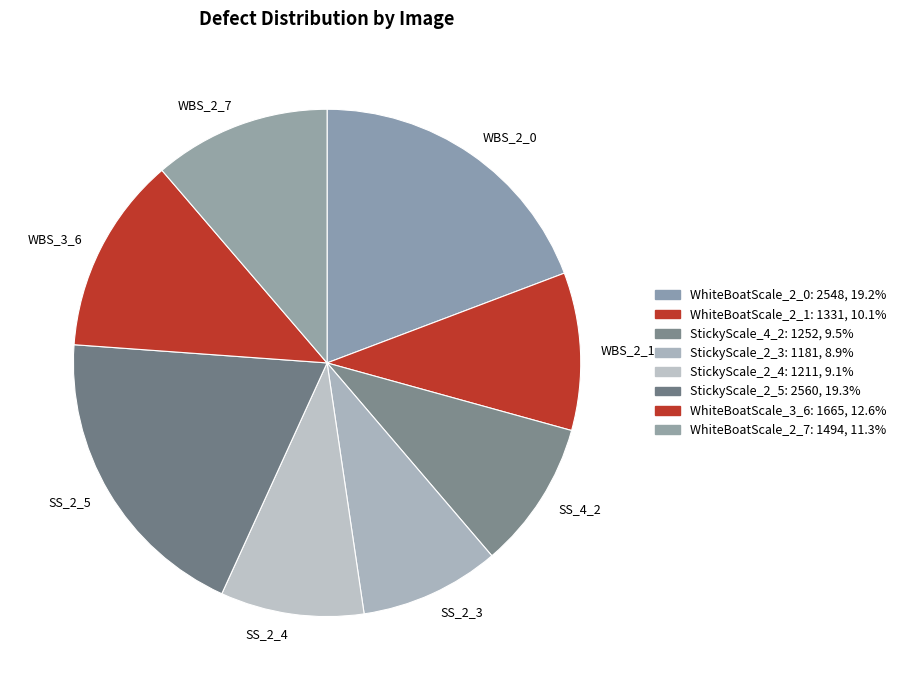

Is SS_2_4 the majority of the pie?

No